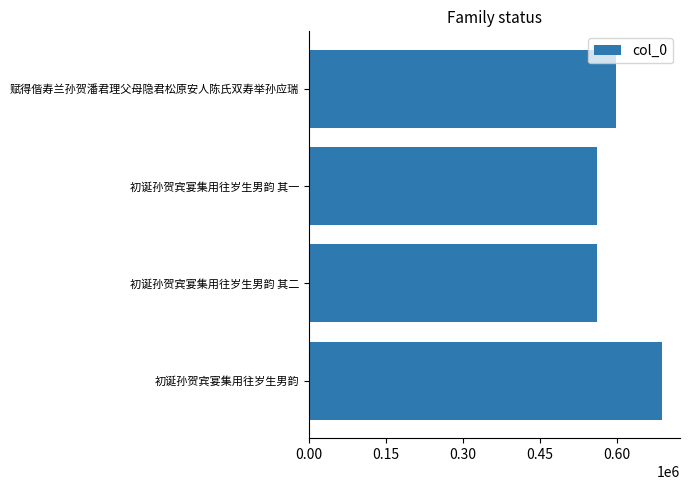

What is the ratio of the value at 初诞孙贺宾宴集用往岁生男韵 其二 to the value at 初诞孙贺宾宴集用往岁生男韵 其一?

1.0